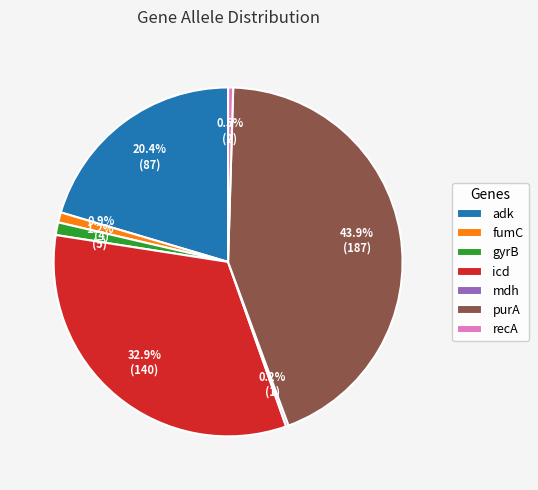

To the nearest percent, what is the difference between the largest and smallest slice percentages?

44%